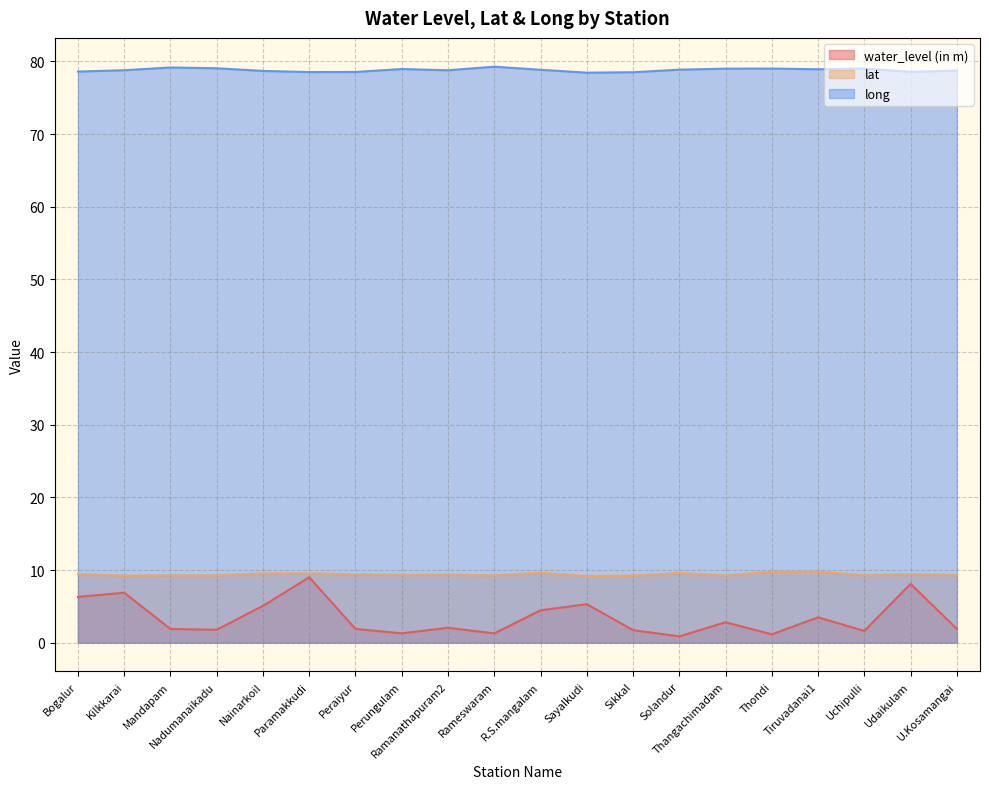

At which category is the sum across all series the highest?

Paramakkudi